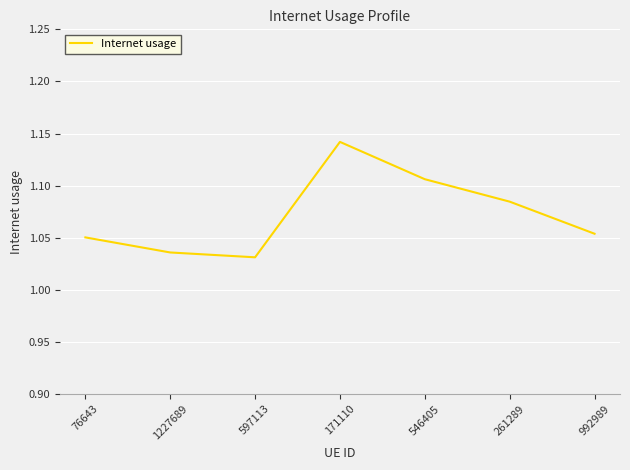

What is the difference between the maximum and minimum values?

0.1